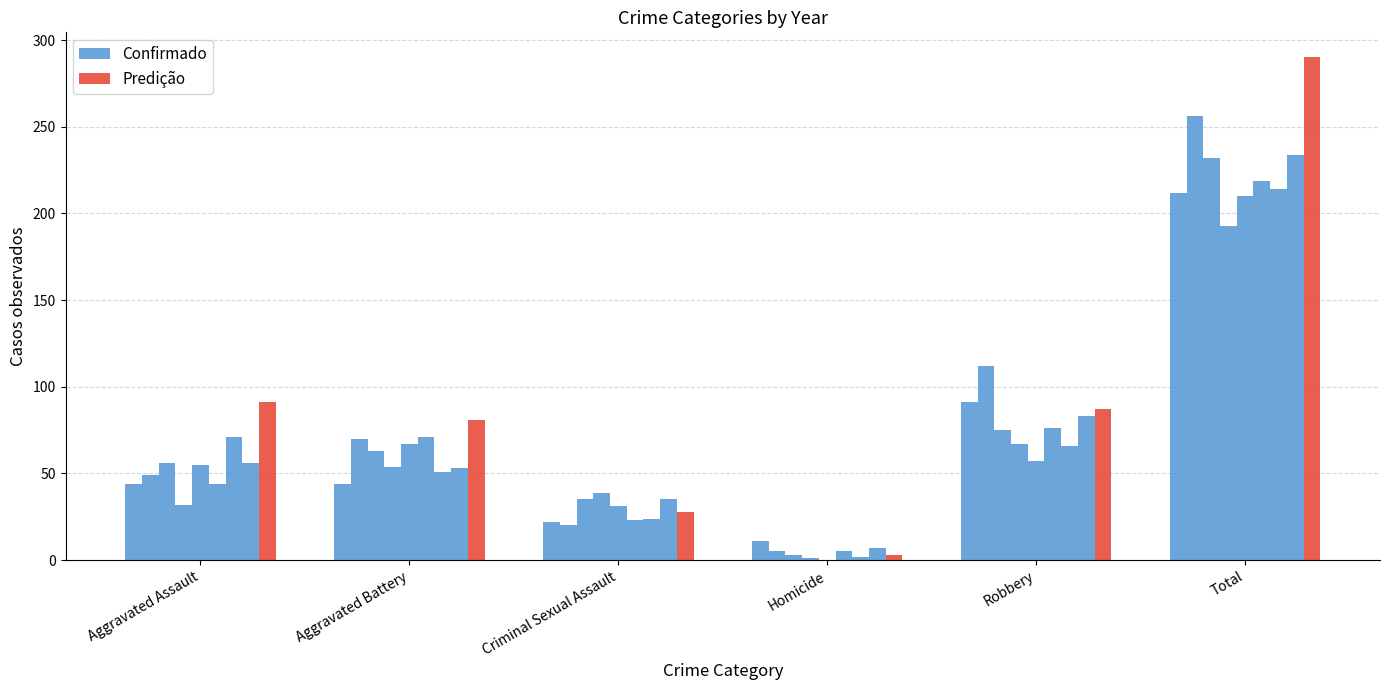

Between Criminal Sexual Assault and Homicide, which is larger?

Criminal Sexual Assault